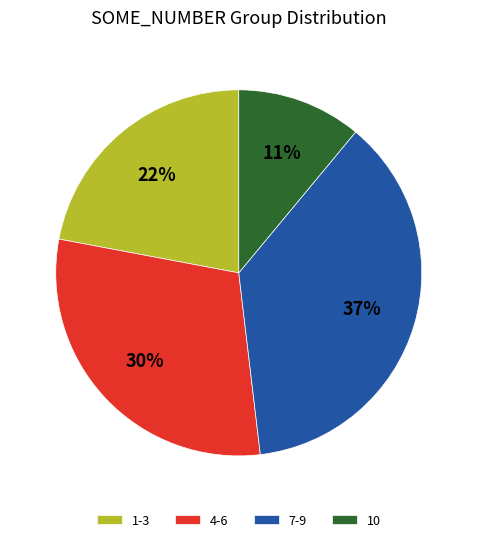

True or false: 4-6 accounts for 30% of the total.

True